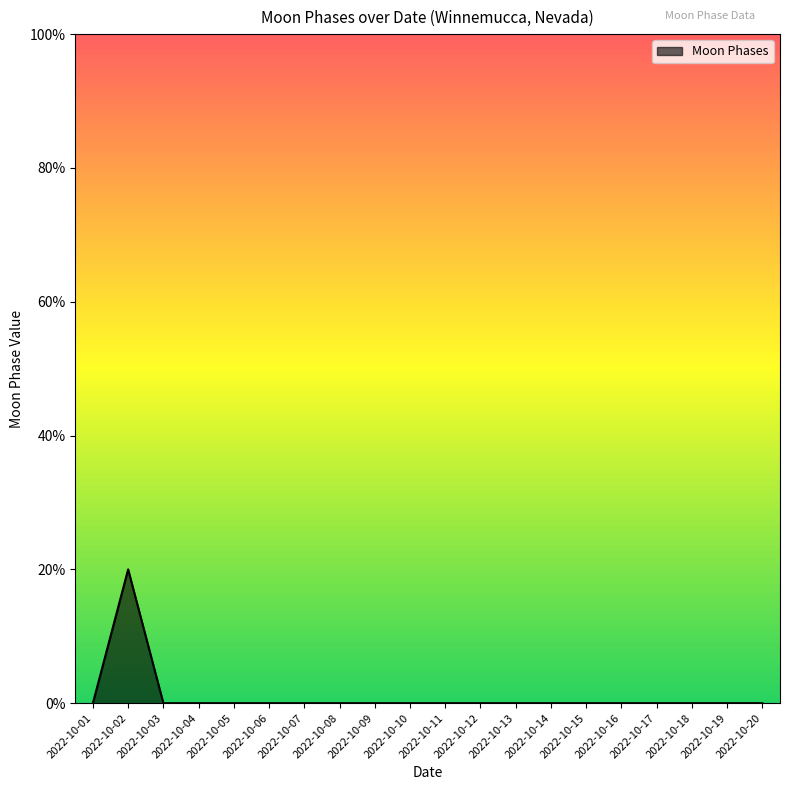

List the labels in order of value, largest first.

2022-10-02, 2022-10-01, 2022-10-03, 2022-10-04, 2022-10-05, 2022-10-06, 2022-10-07, 2022-10-08, 2022-10-09, 2022-10-10, 2022-10-11, 2022-10-12, 2022-10-13, 2022-10-14, 2022-10-15, 2022-10-16, 2022-10-17, 2022-10-18, 2022-10-19, 2022-10-20